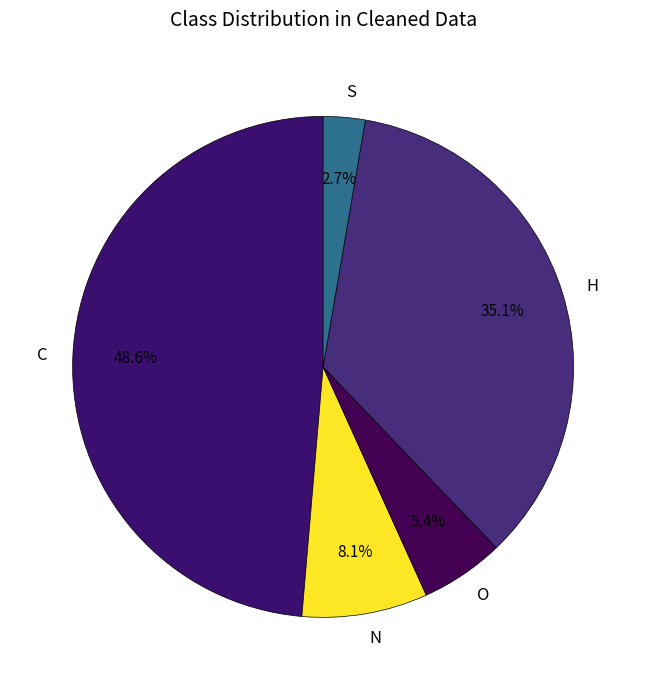

What percentage is NOT represented by H?

64.9%